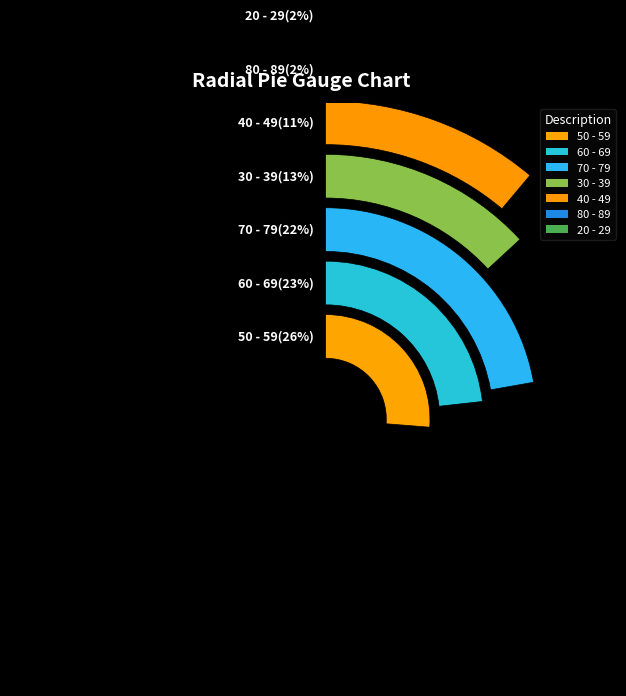

What is the change in value from 30 - 39 to 50 - 59?

+13